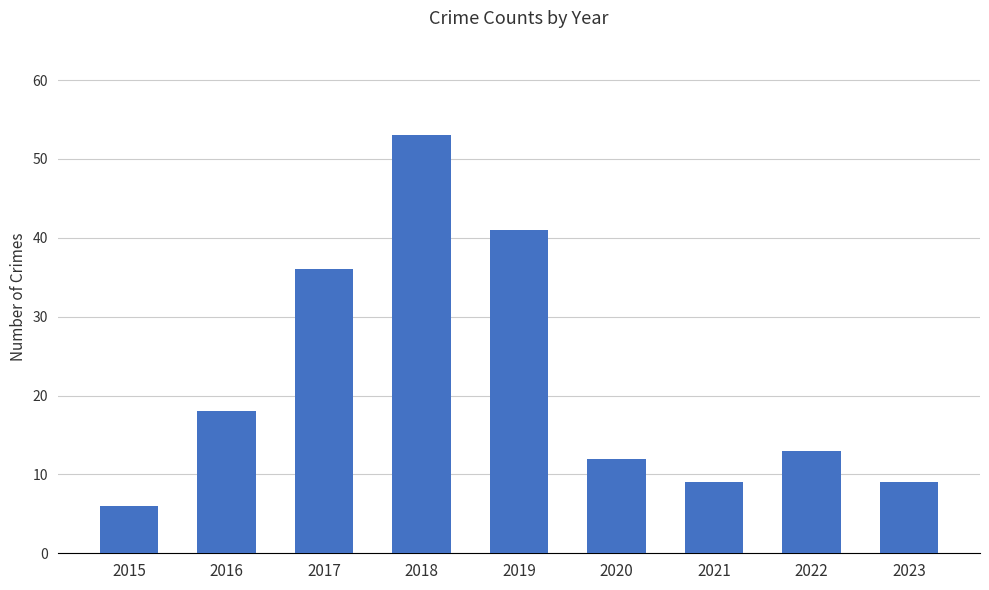

Reading right to left, transcribe all the data shown in this chart.

2023=9	2022=13	2021=9	2020=12	2019=41	2018=53	2017=36	2016=18	2015=6